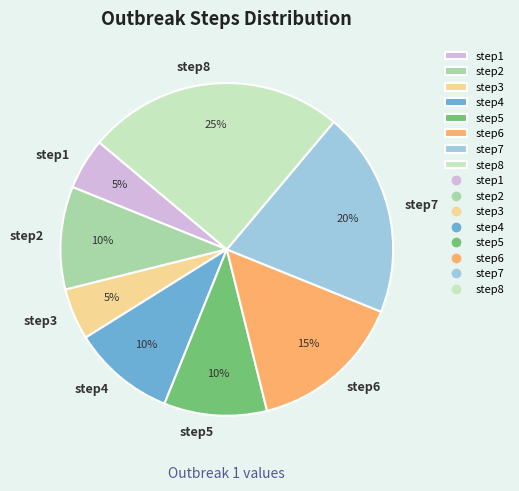

The step8 slice represents 25% of the pie. True or false?

True